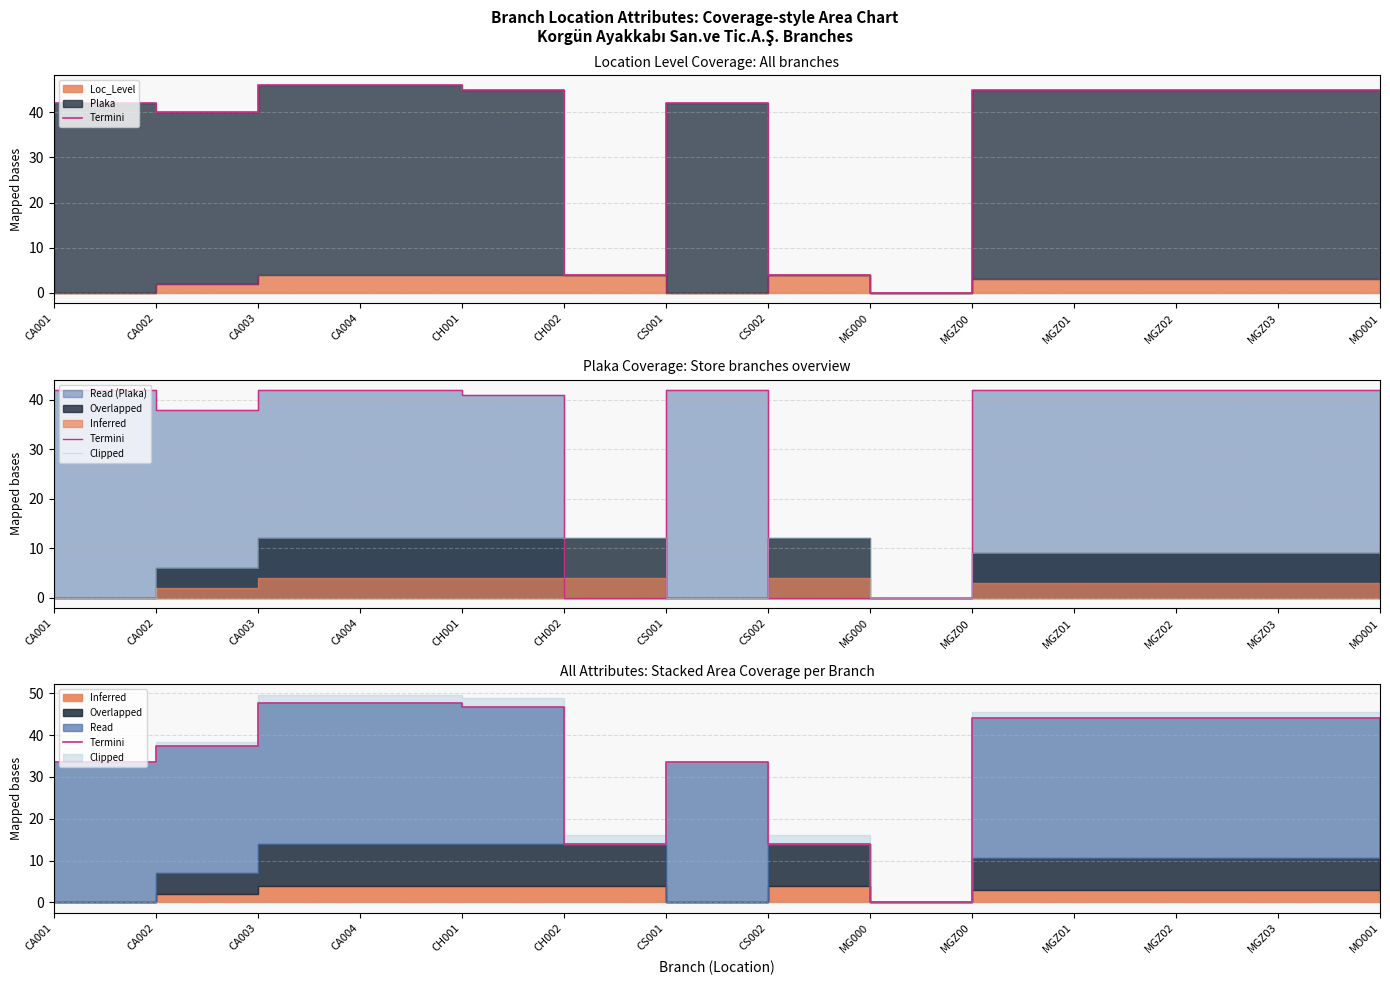

Rank the categories by Clipped value from lowest to highest.

CA001, CS001, MG000, CA002, MGZ00, MGZ01, MGZ02, MGZ03, MO001, CA003, CA004, CH001, CH002, CS002